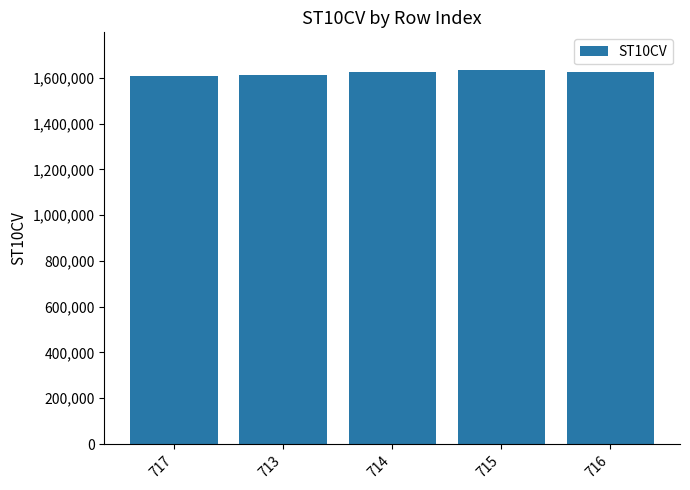

The value at 713 is 1614700. True or false?

True